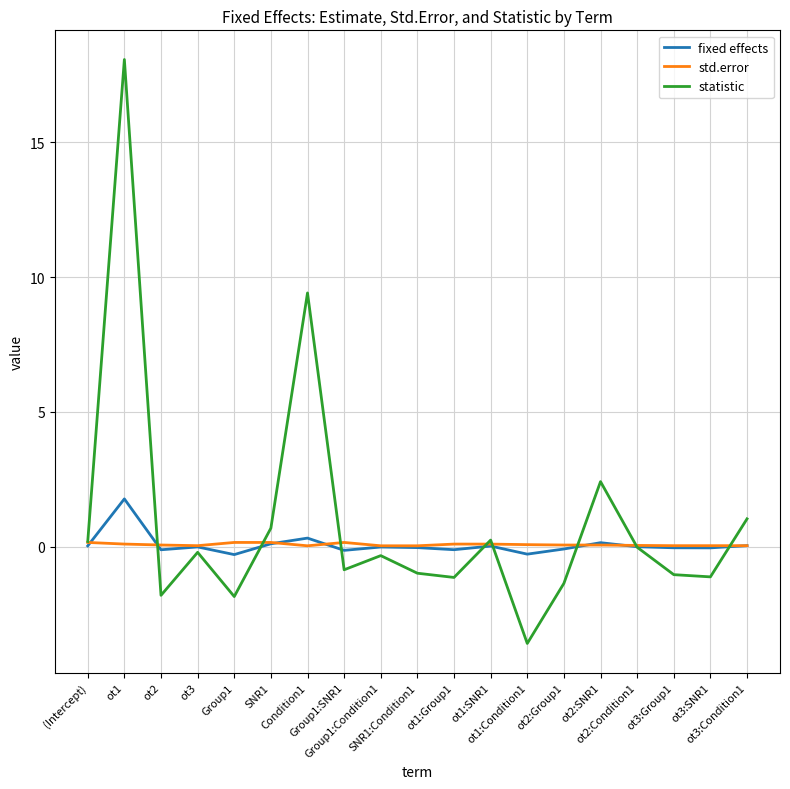

Which series has the largest range (max minus min)?

statistic